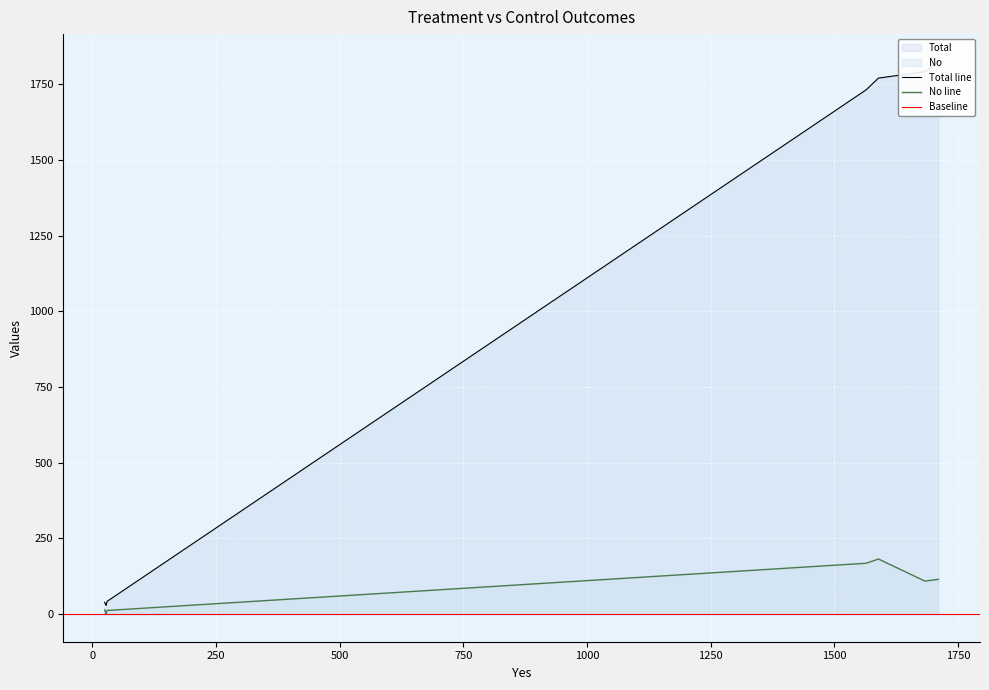

What is the minimum value for No?

1